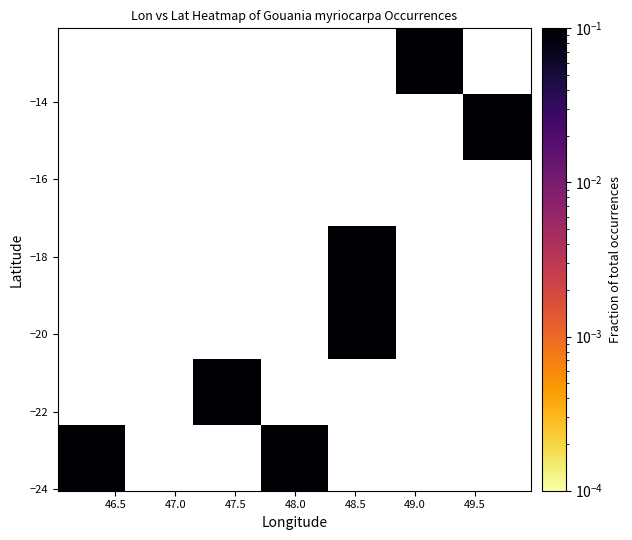

Count the number of data series in this chart.

7